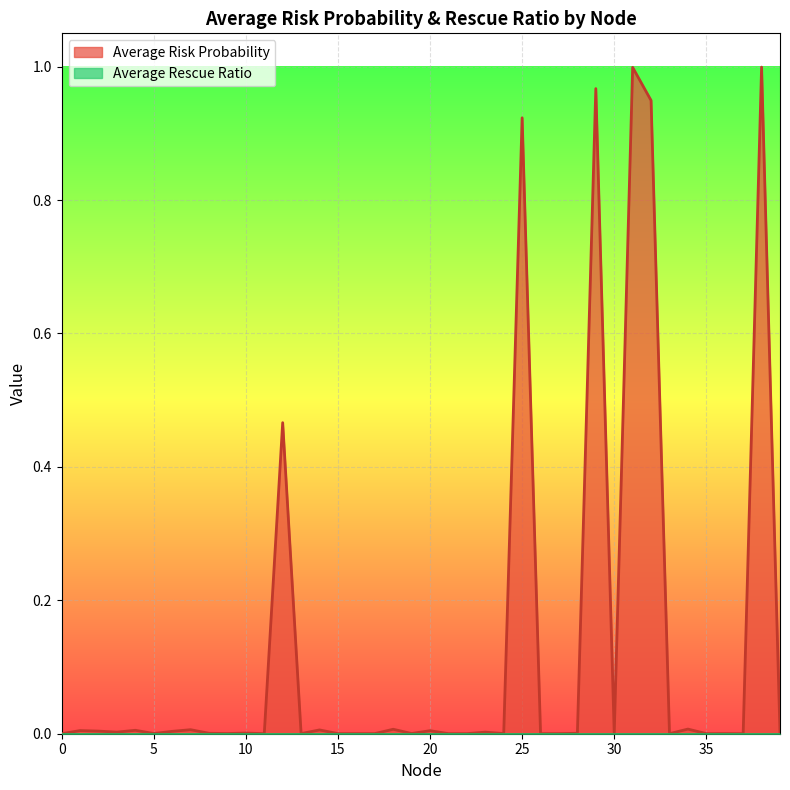

Which series has the largest range (max minus min)?

Average Risk Probability